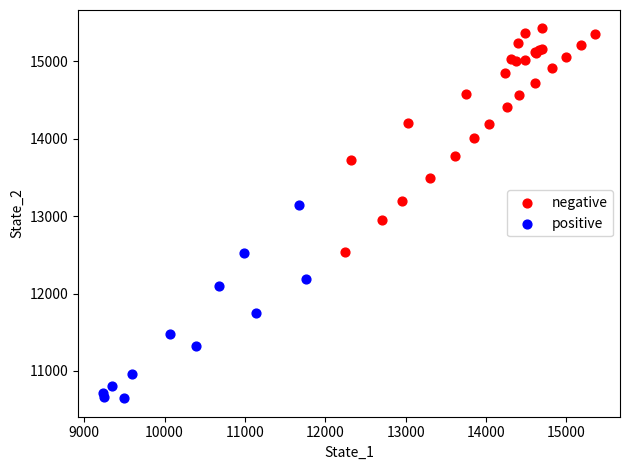

Which series contains the highest Y value?

negative